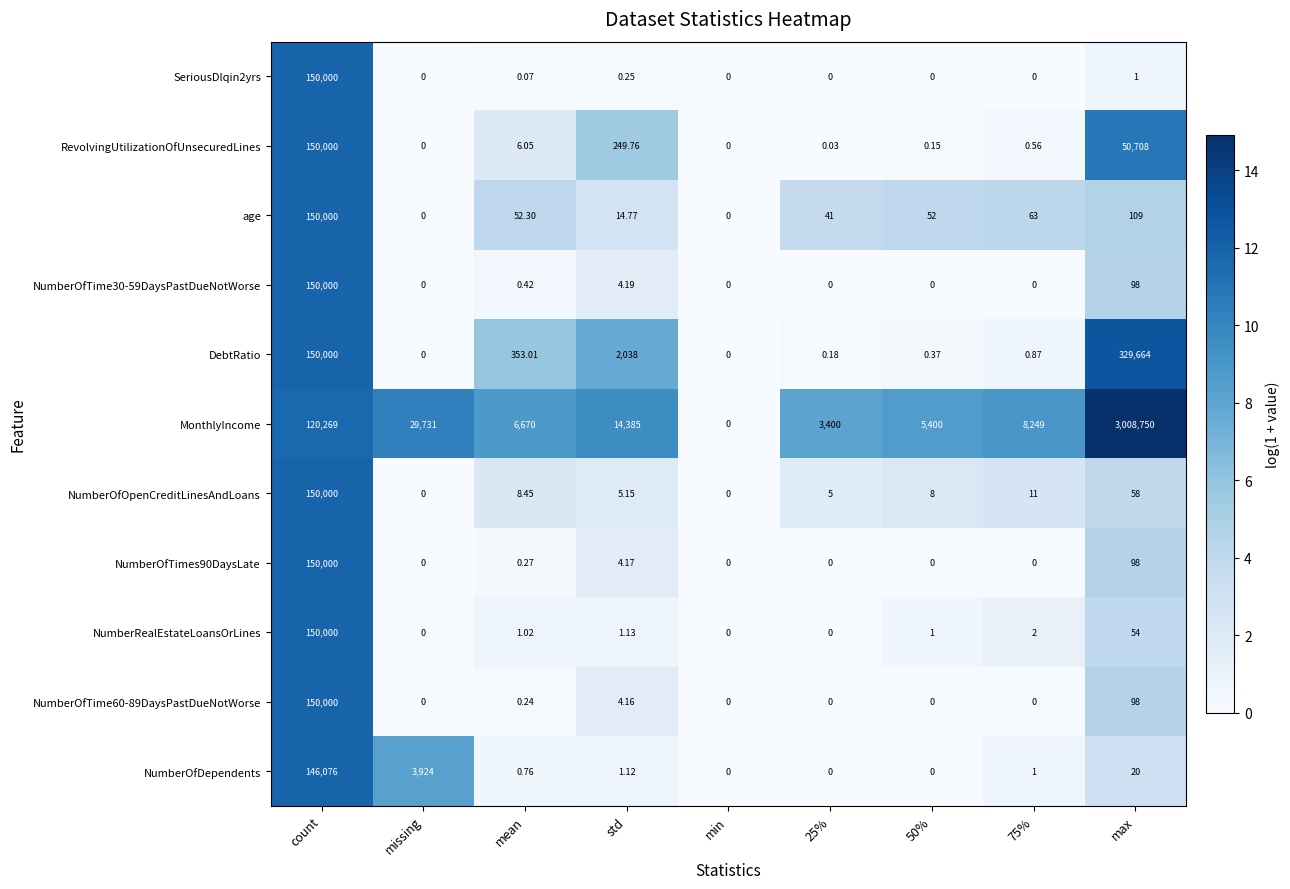

How many values in the MonthlyIncome series are below 8249?

4